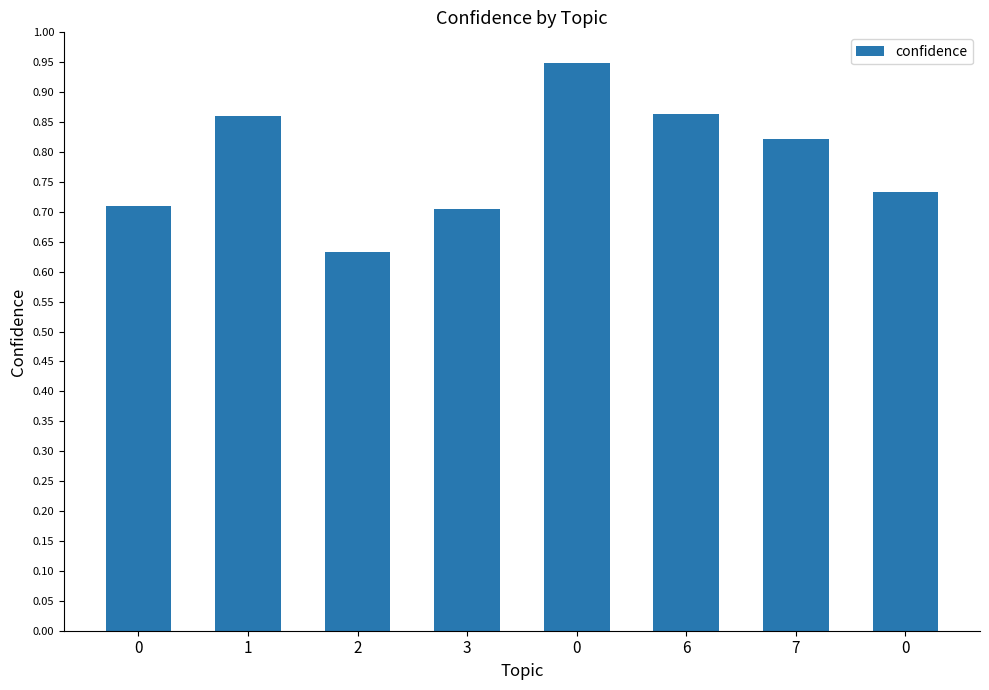

Count the values in the range 0 to 1.

8